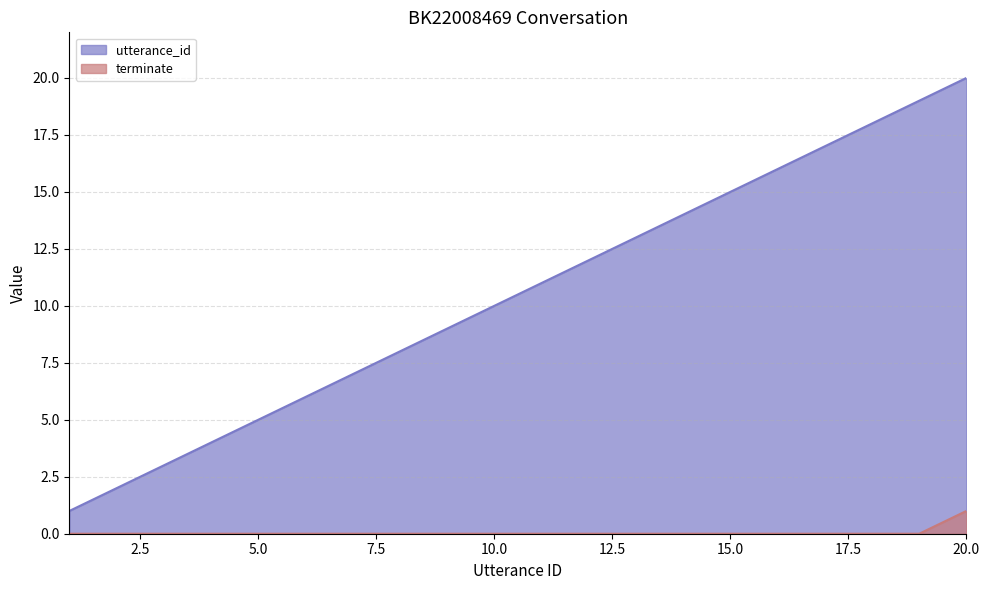

How many data points does each series have?

20